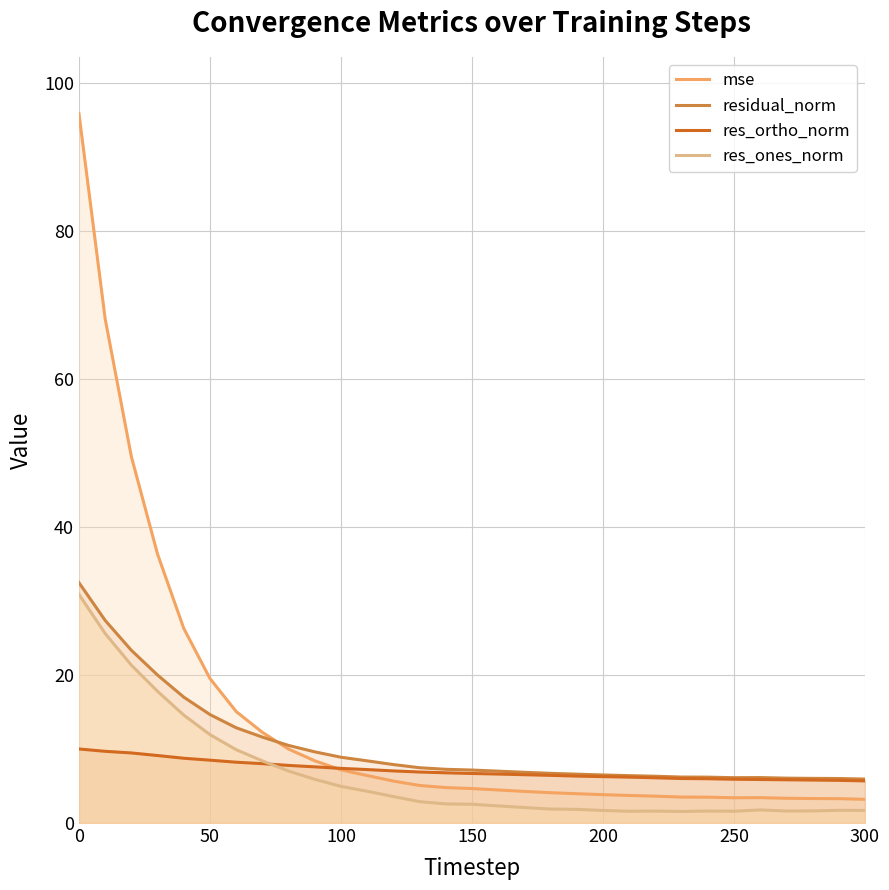

What is the total value across all series at 100?

28.4